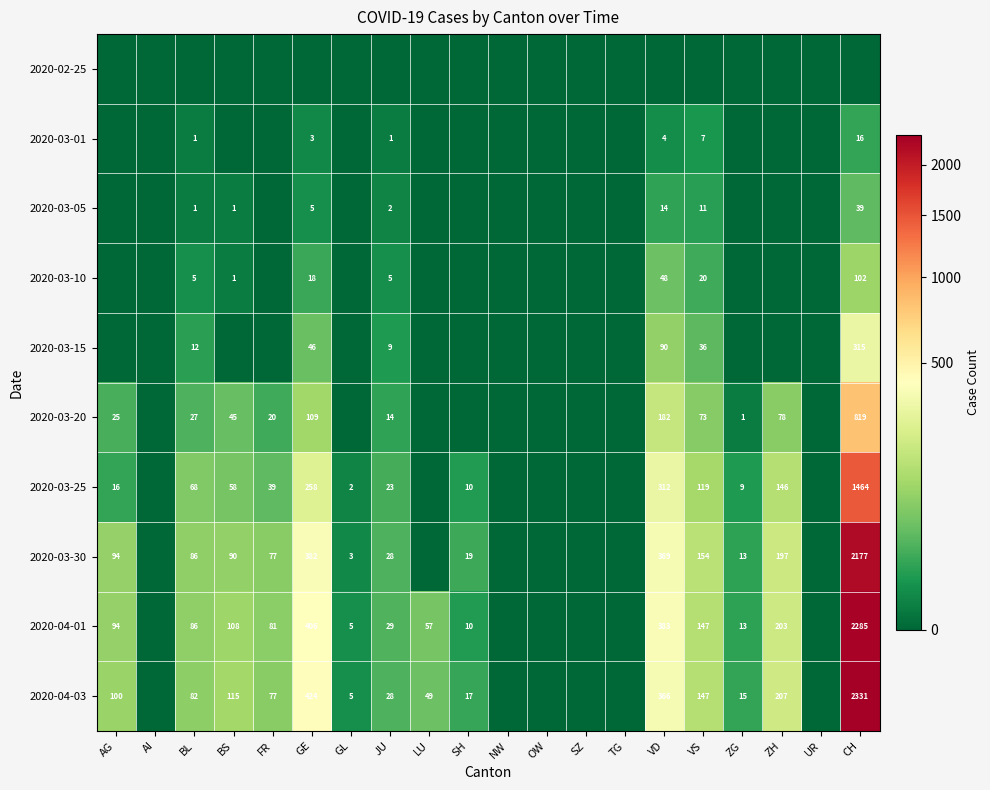

Is it true that 2020-03-20 equals 1 at ZG?

True